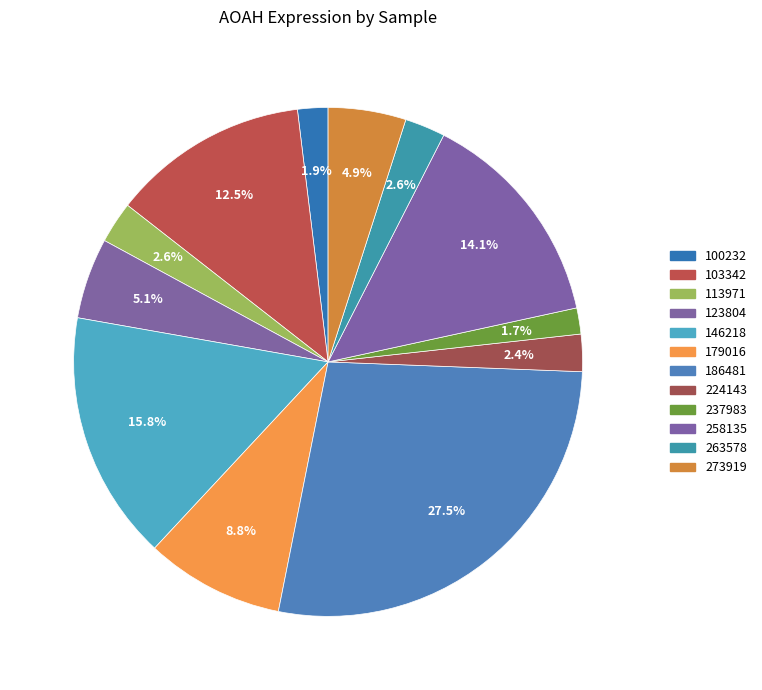

How many slices are in this pie chart?

12